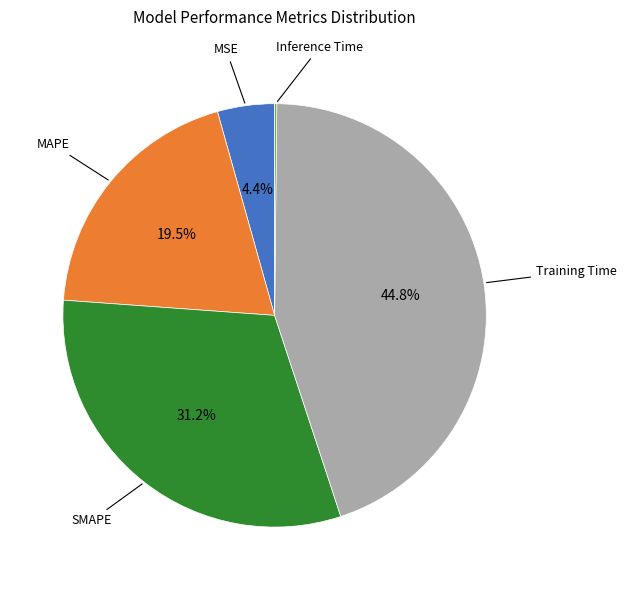

Does any single category account for the majority?

No